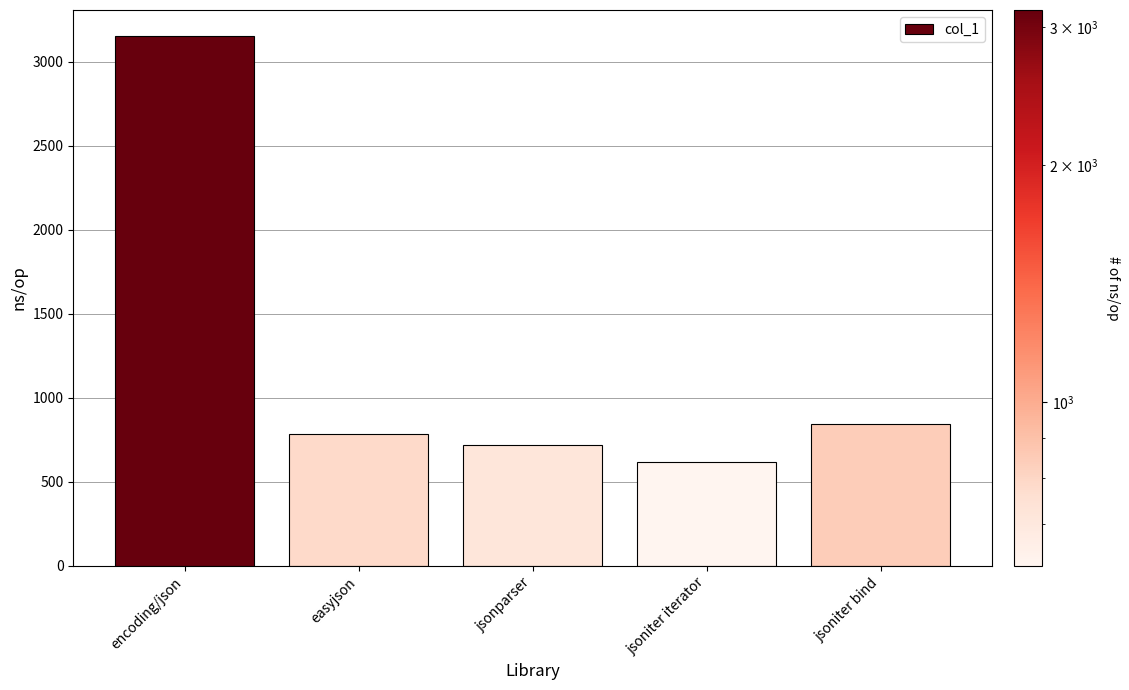

How many series are shown in this chart?

1